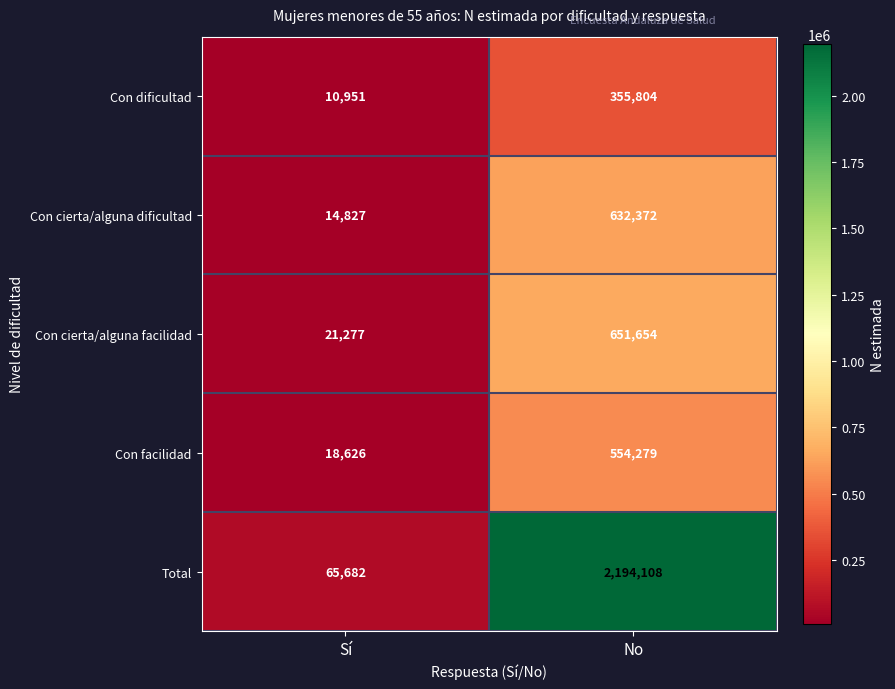

What is the difference between the maximum and minimum values in the Con dificultad series?

344853